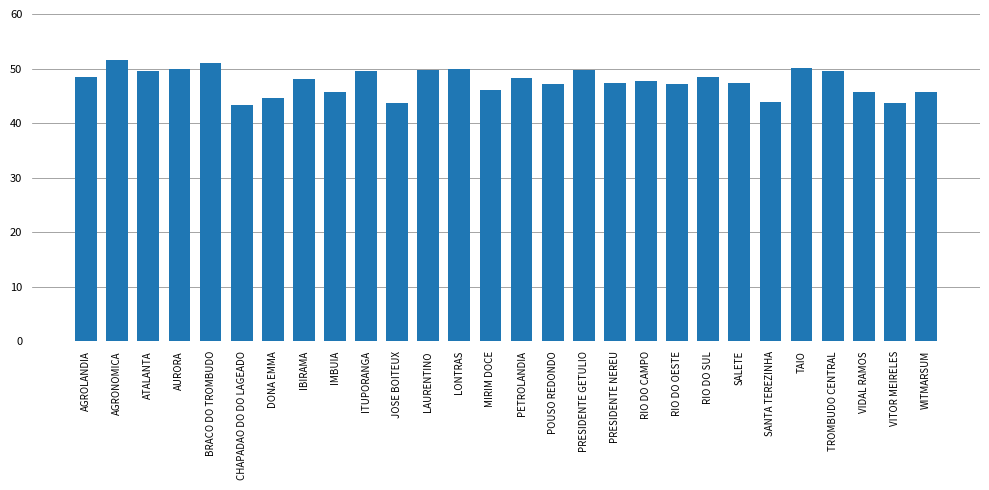

What value does the data have at VIDAL RAMOS?

45.6